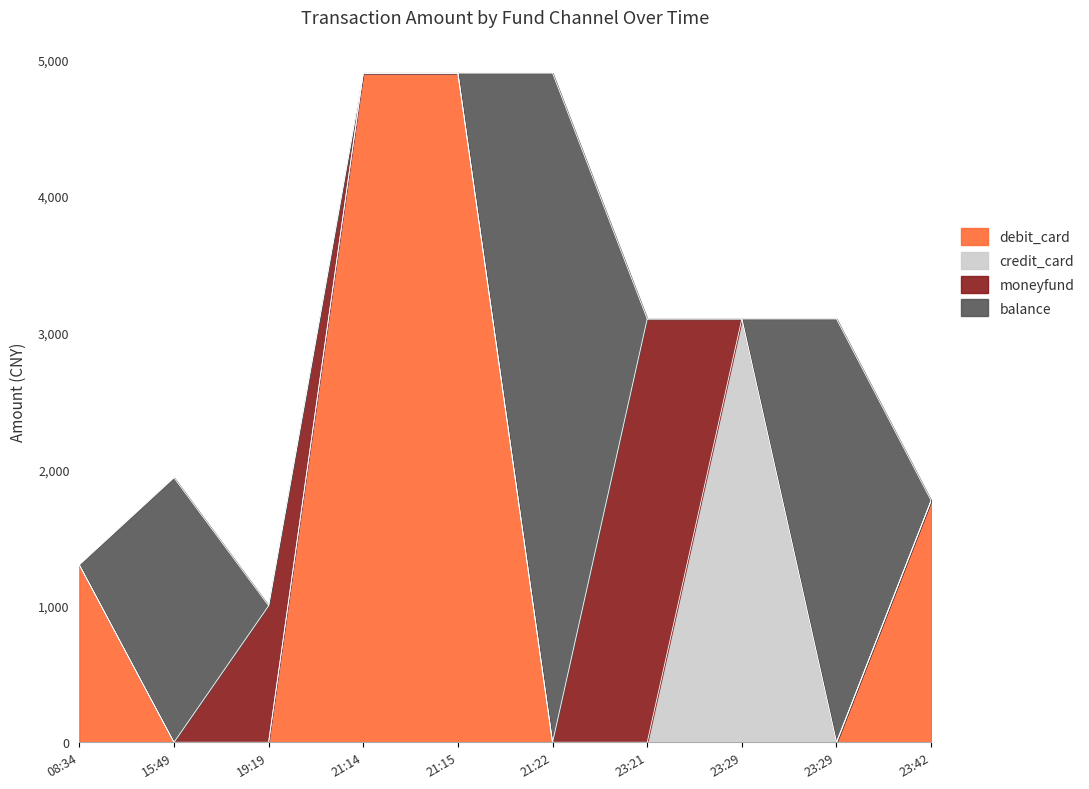

At which label is moneyfund closest to 1550?

2023-09-03 19:19:19